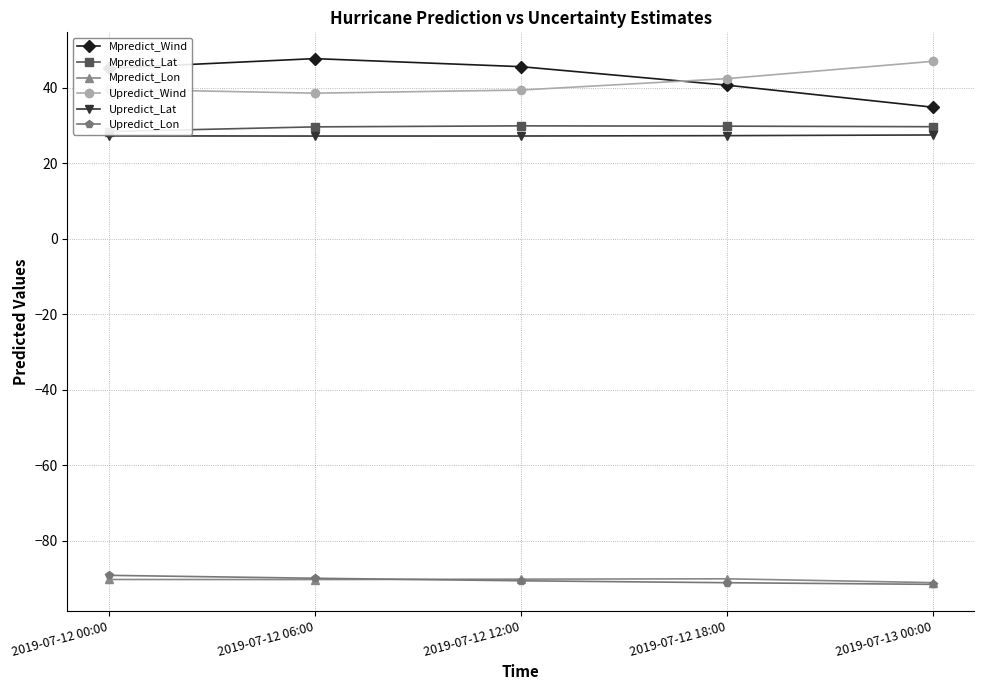

At how many categories does at least one series exceed -63?

5